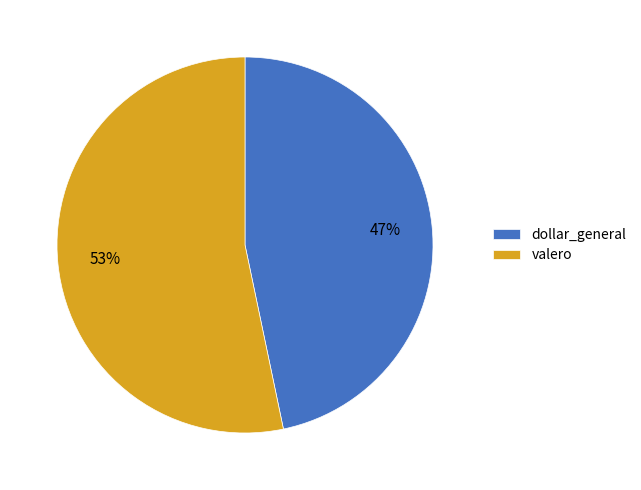

Is the sum of valero and dollar_general greater than half?

Yes